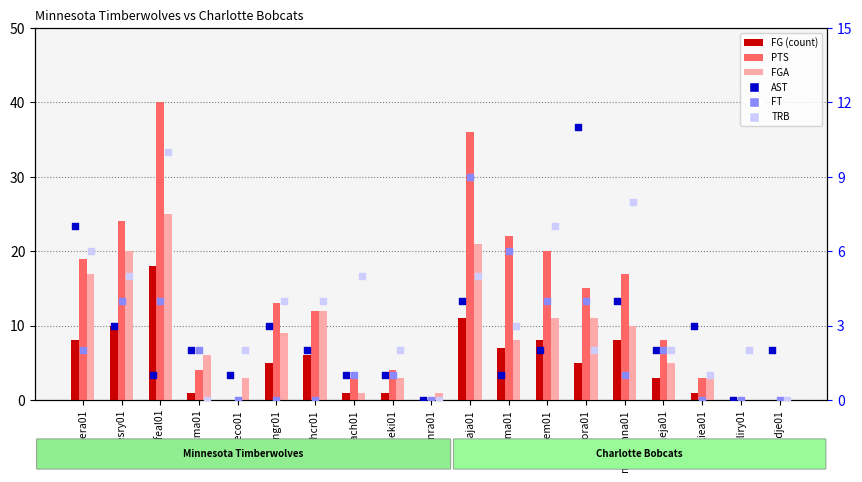

What are all the series names shown in the legend?

FG, PTS, FGA, AST, FT, TRB